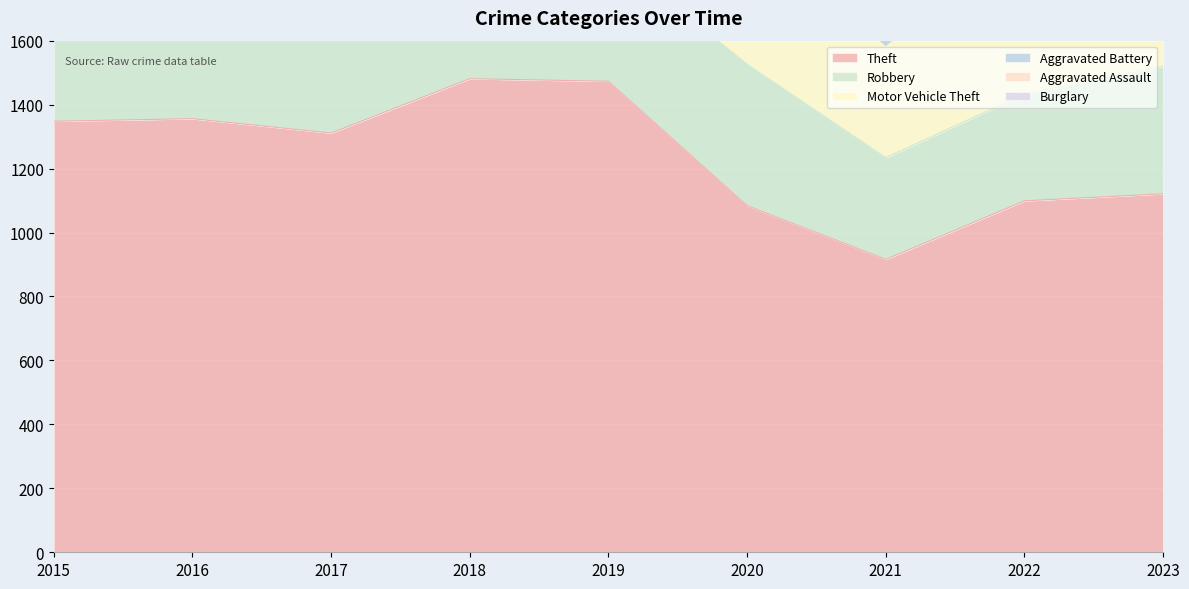

What is the sum of the Burglary values at 2023 and 2015?

435